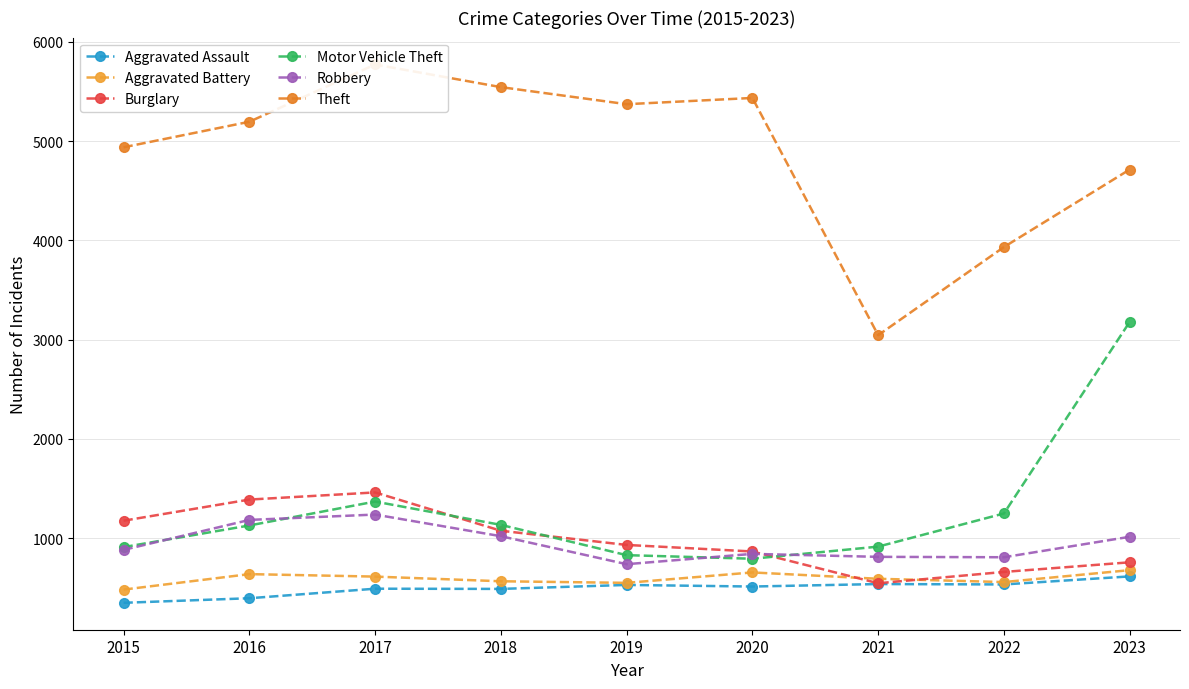

True or false: Motor Vehicle Theft has more than 1 points higher than both neighbors.

False